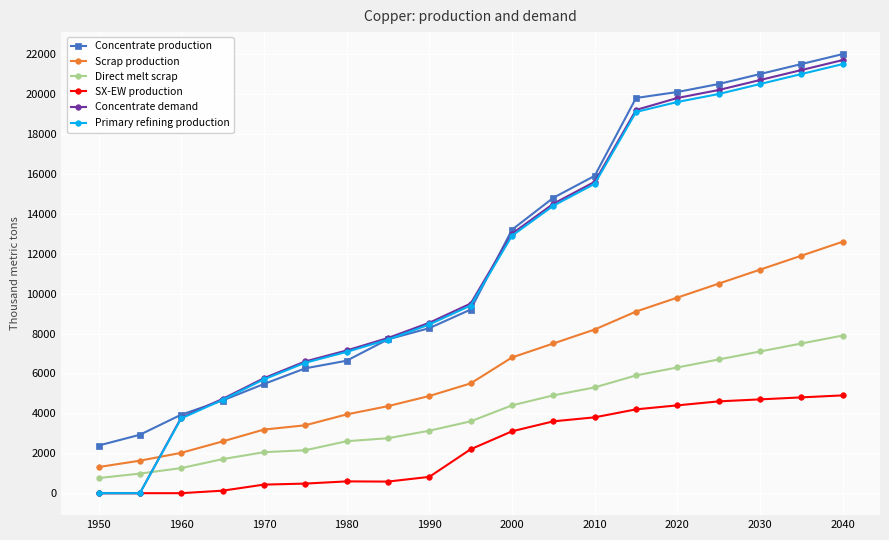

True or false: Scrap production and Primary refining production cross at least once.

True